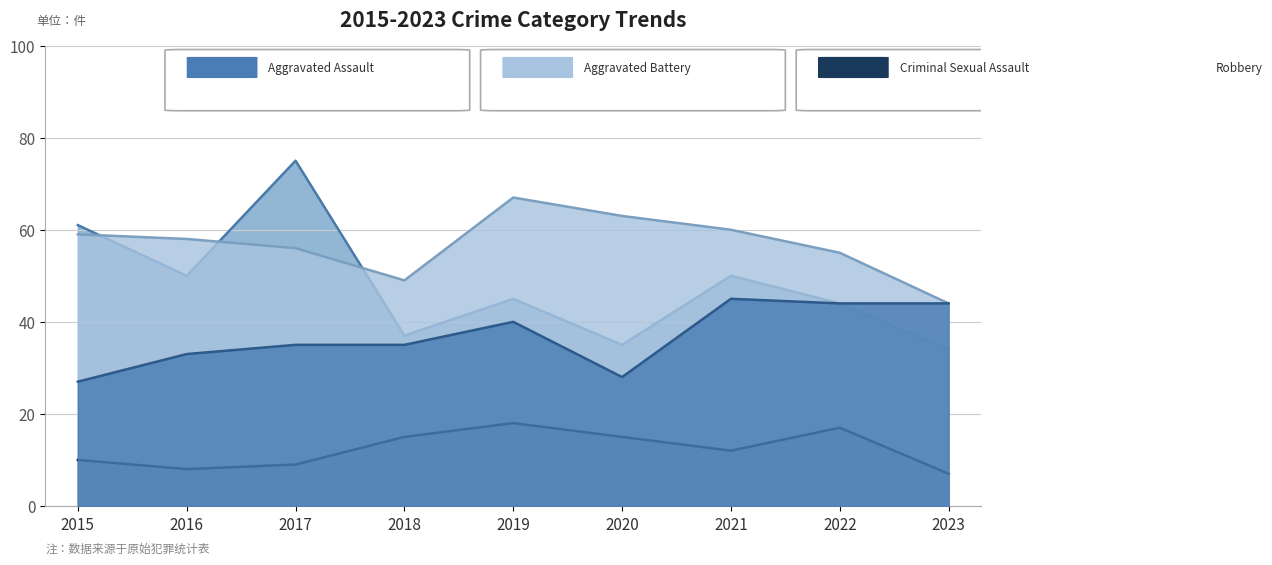

True or false: Aggravated Battery has more than 1 interior local peaks.

False